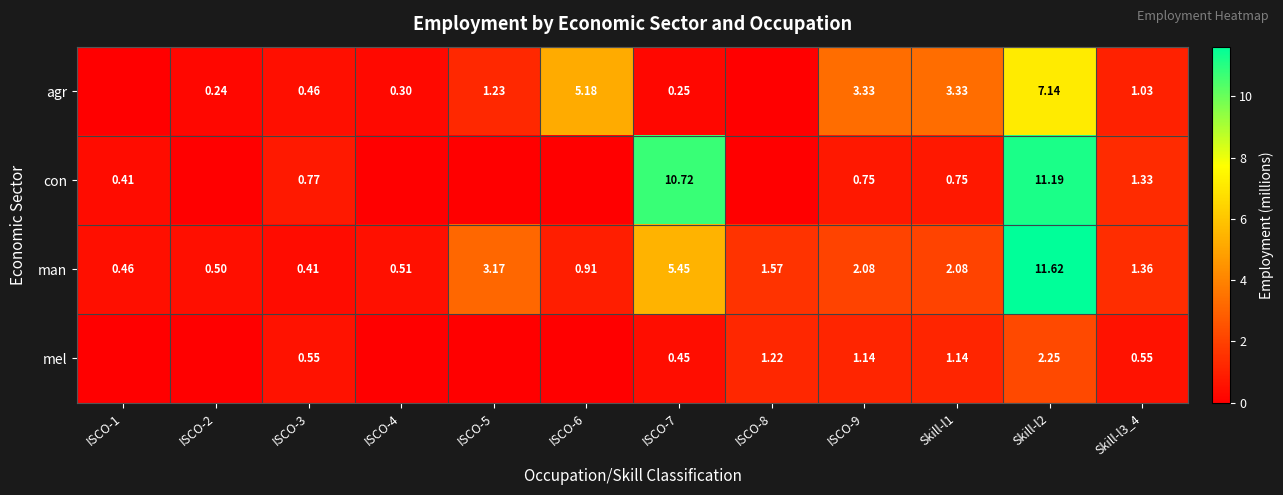

What is the spread (max minus min) of values at ISCO-7?

10.5